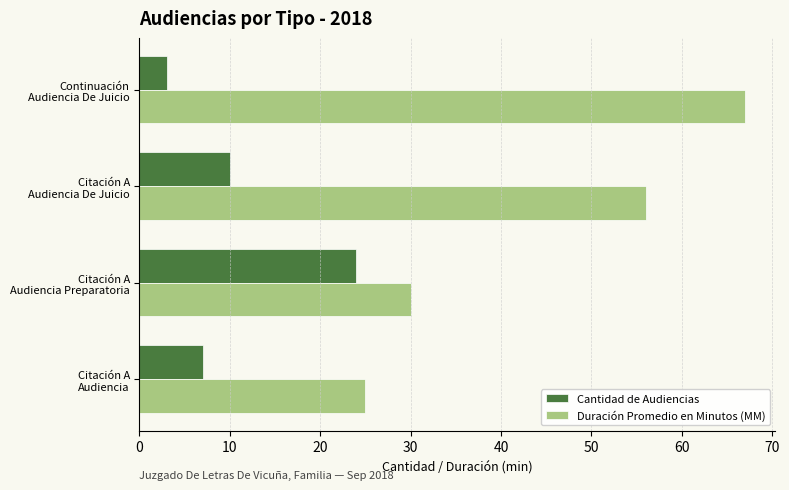

Rank the series by their average value, from highest to lowest.

Duración Promedio en Minutos (MM), Cantidad de Audiencias